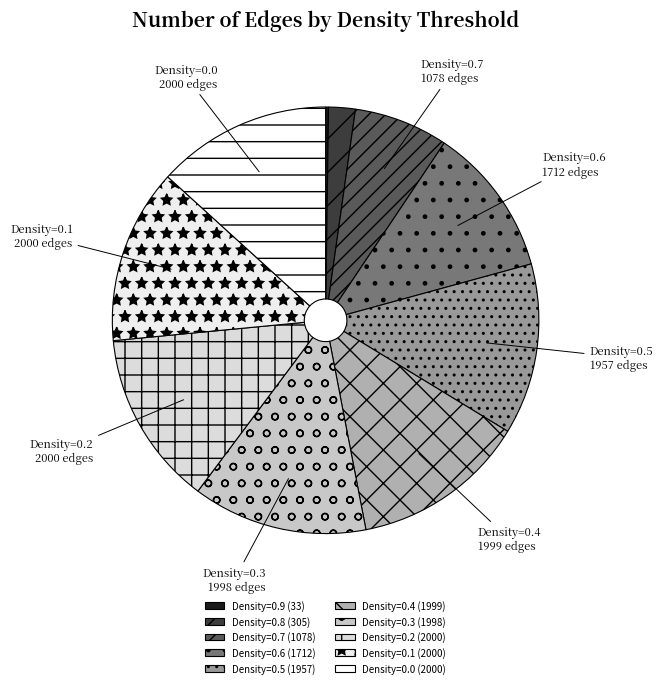

Between Density=0.1 (2000) and Density=0.6 (1712), which is larger?

Density=0.1 (2000)